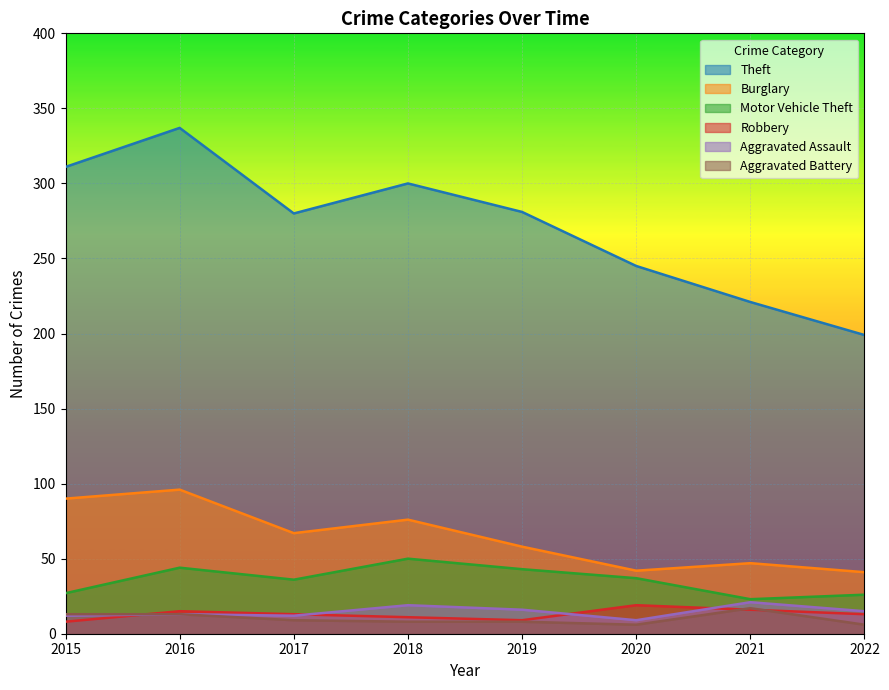

What is the difference between the maximum and second lowest values in the Motor Vehicle Theft series?

24